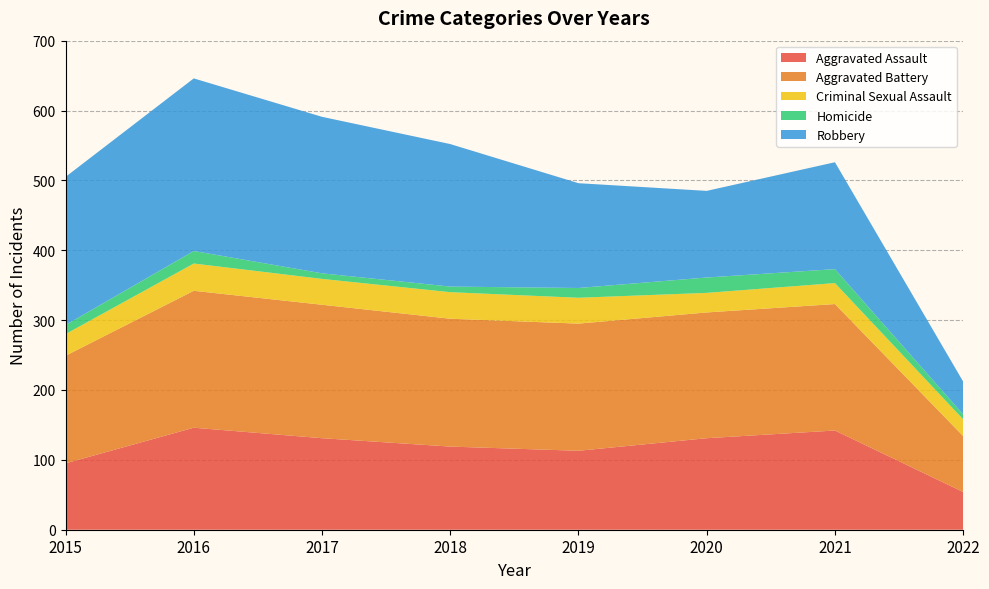

Reading left to right, list all the values displayed in this chart.

Aggravated Assault: 2015=95	2016=146	2017=131	2018=119	2019=113	2020=131	2021=142	2022=54
Aggravated Battery: 2015=154	2016=196	2017=191	2018=183	2019=182	2020=180	2021=181	2022=80
Criminal Sexual Assault: 2015=31	2016=39	2017=37	2018=38	2019=37	2020=28	2021=30	2022=24
Homicide: 2015=13	2016=18	2017=8	2018=8	2019=14	2020=22	2021=20	2022=7
Robbery: 2015=212	2016=247	2017=224	2018=204	2019=150	2020=124	2021=153	2022=47